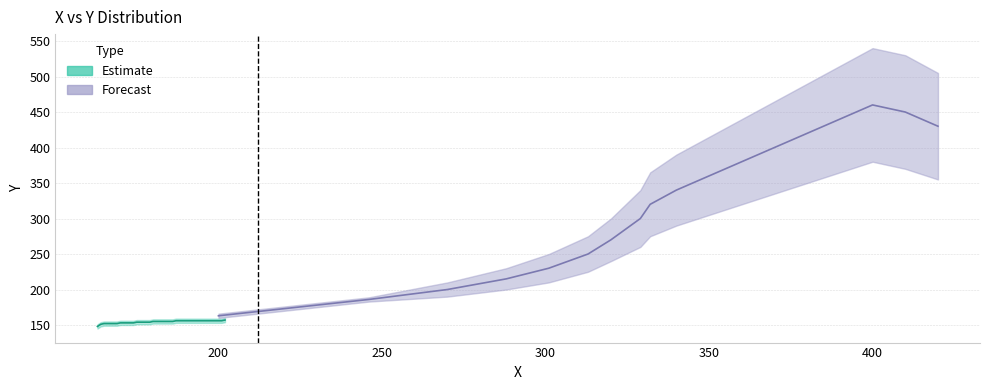

How many data points in Estimate are less than 155?

17